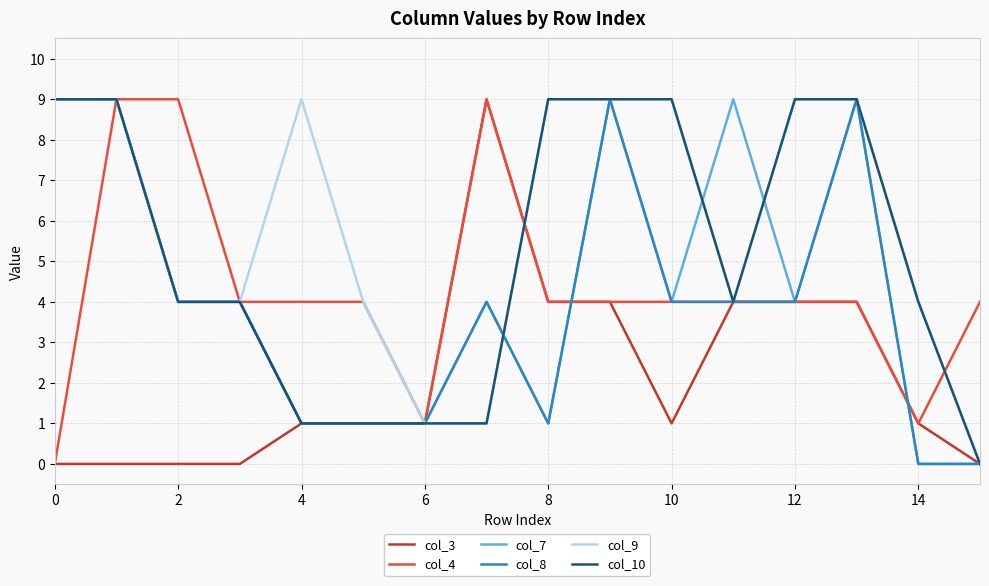

What is the highest value of the col_8 series?

9